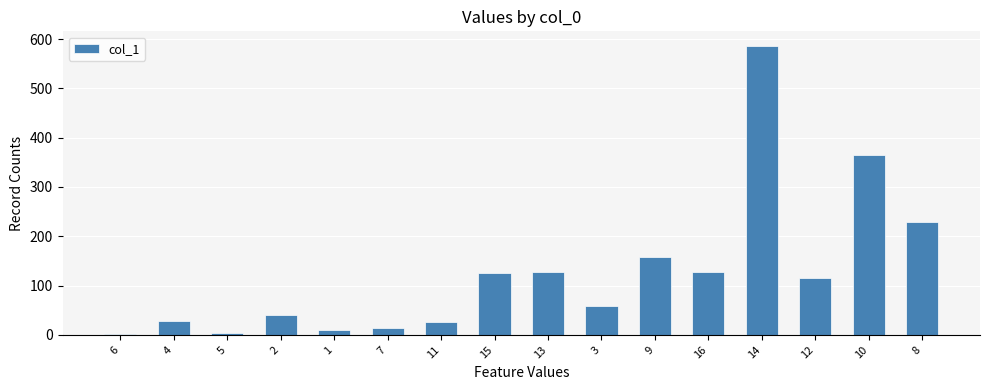

What is the sum of all values?

2017.1